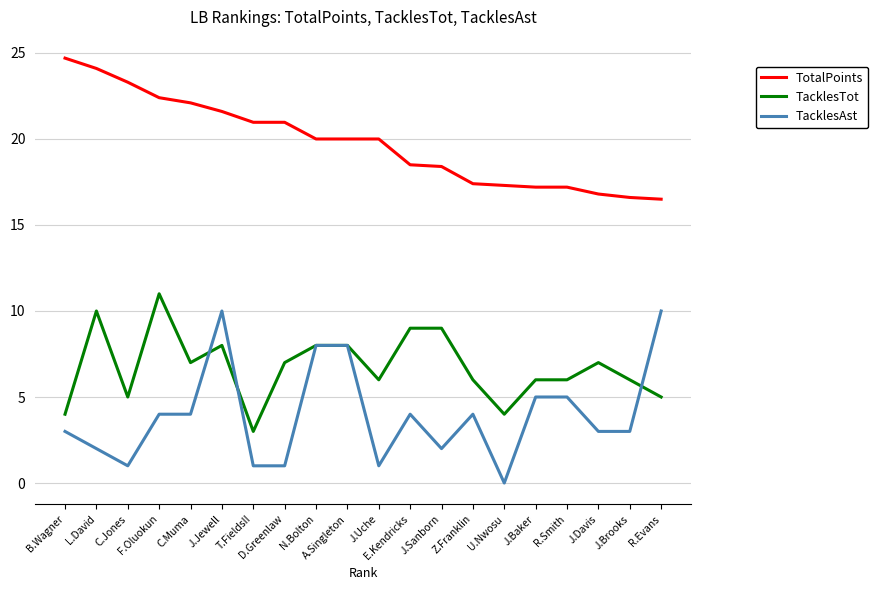

Which series has the largest range (max minus min)?

TacklesAst